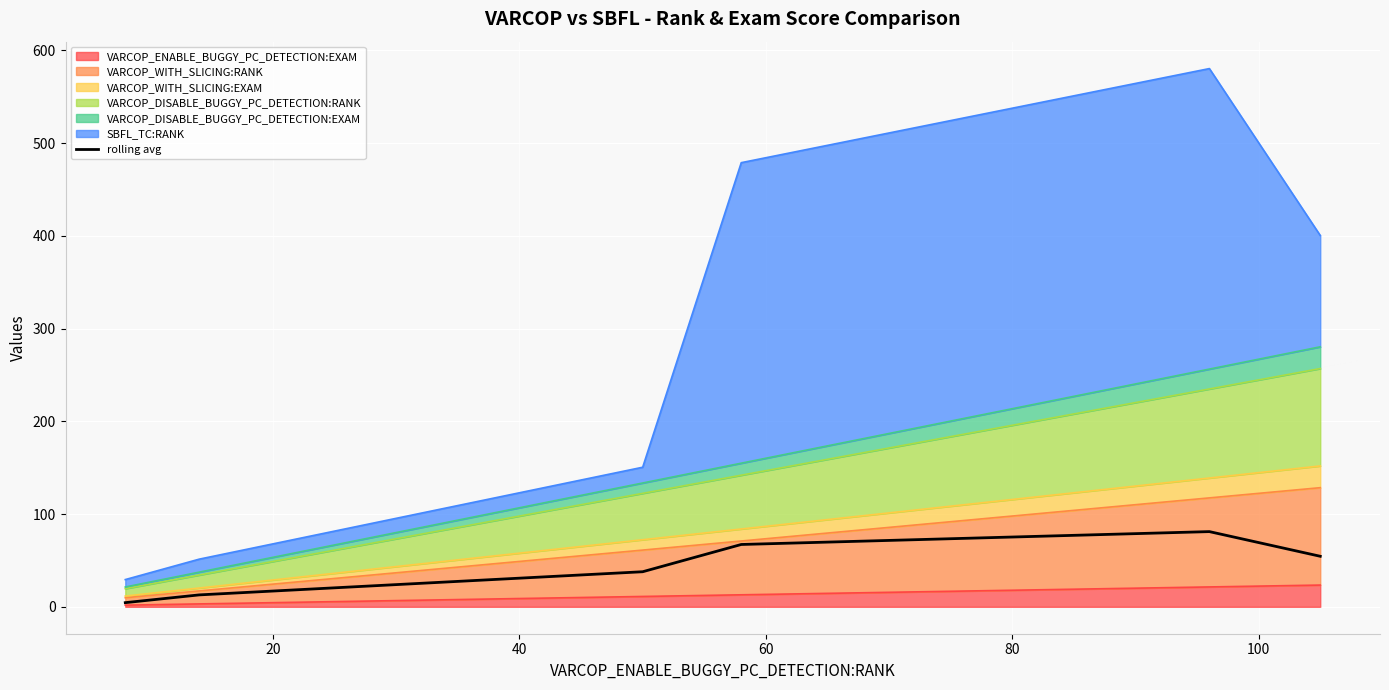

True or false: the data shows 7.3 at 0.

False